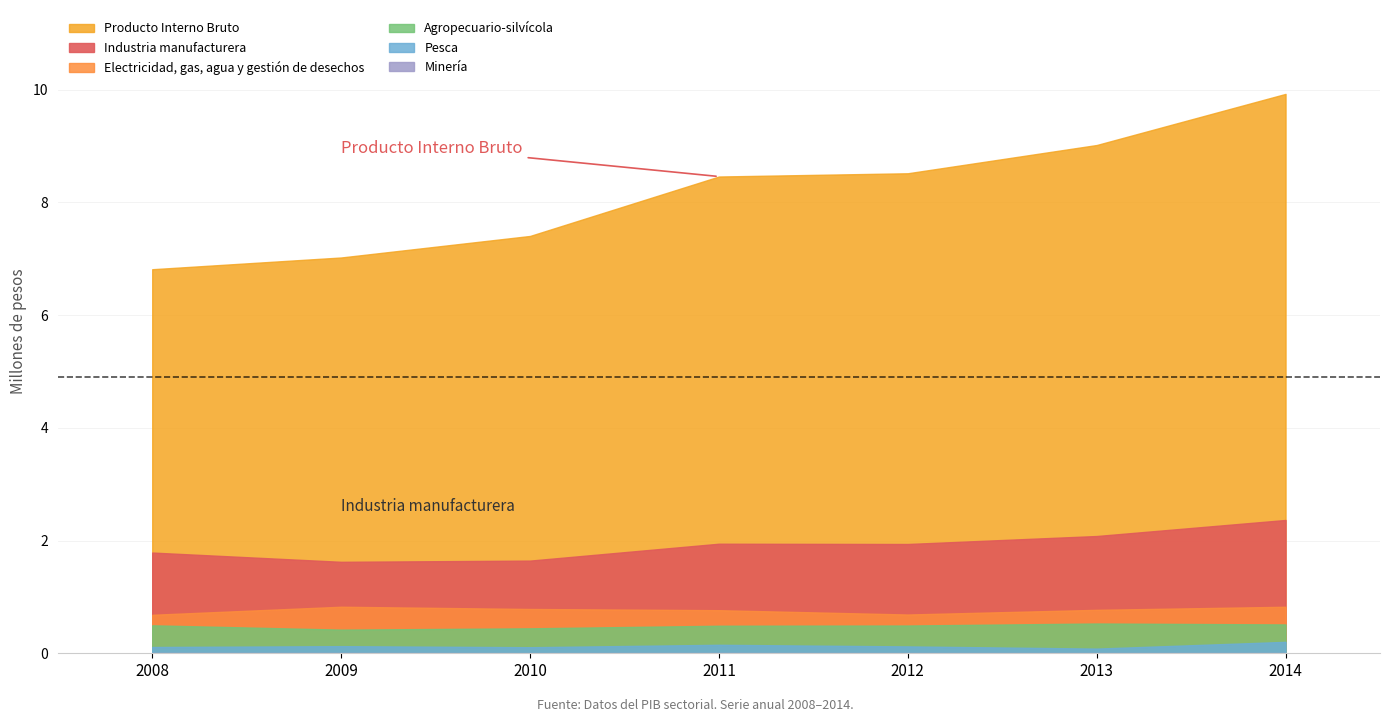

Which series has the largest total across all categories?

Producto Interno Bruto